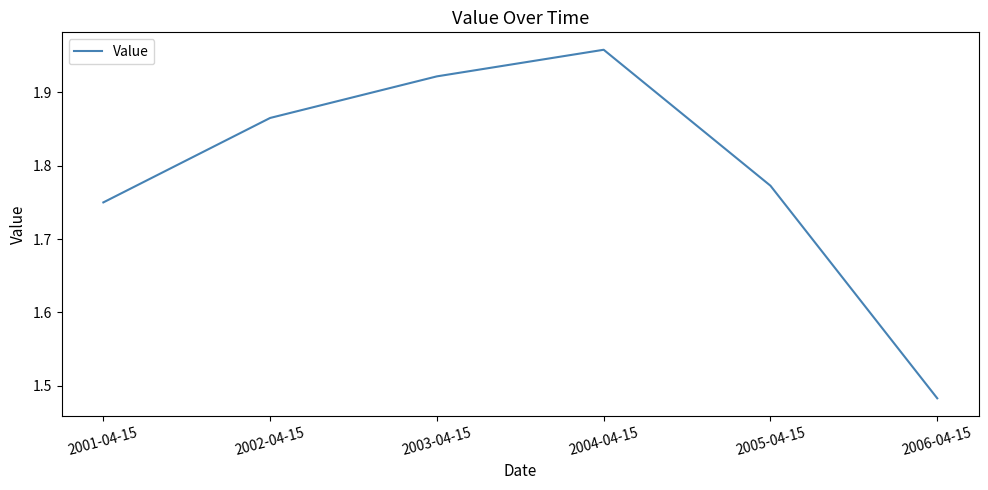

Which label corresponds to the smallest value in the chart?

2006-04-15